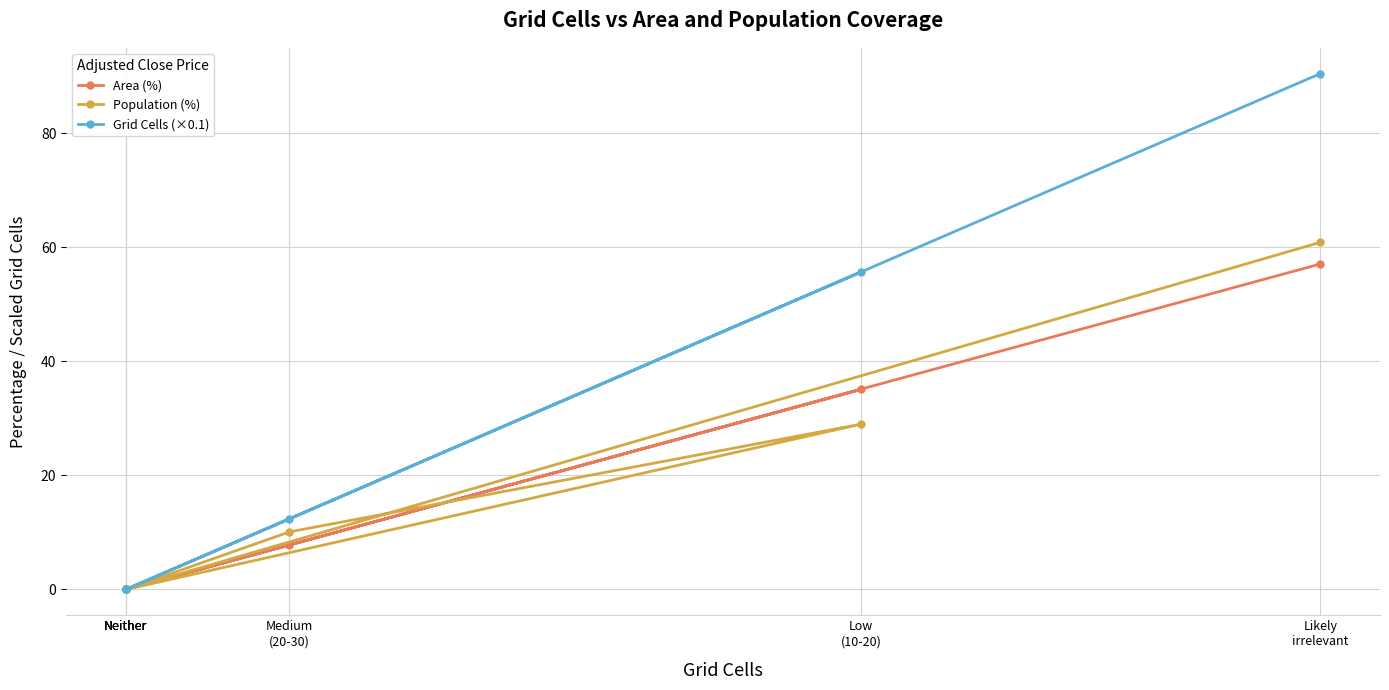

Which series changed the most between Medium
(20-30) and Neither?

Grid Cells (×0.1)